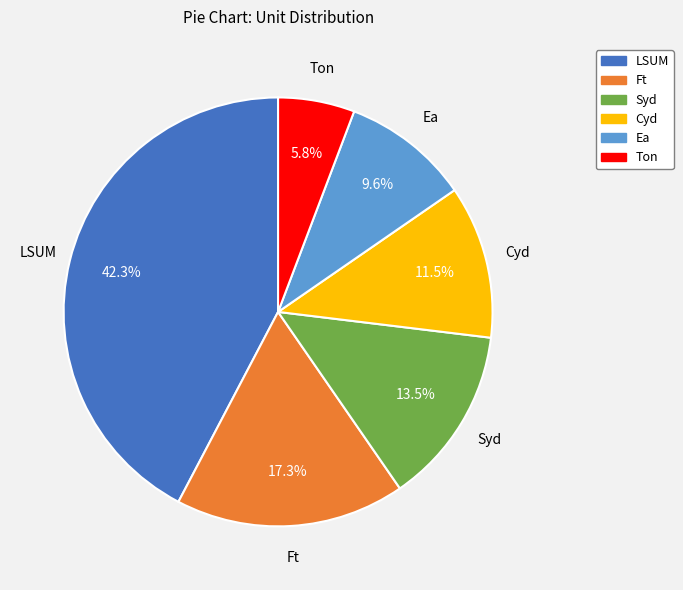

How many slices are in this pie chart?

6